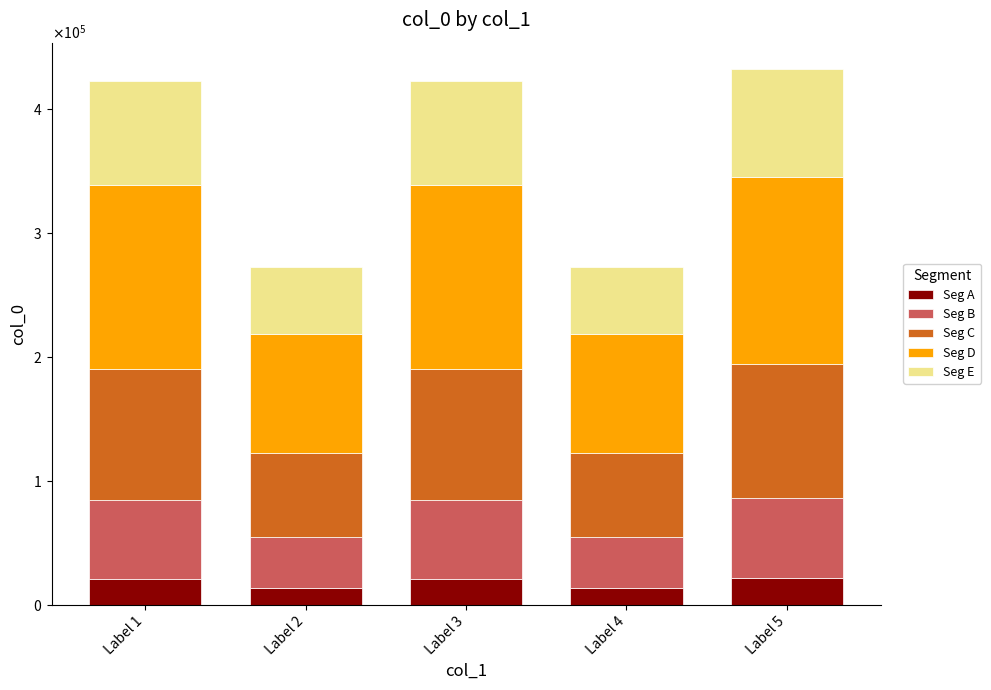

The value of Seg E at Label 4 is 54592.6. True or false?

True